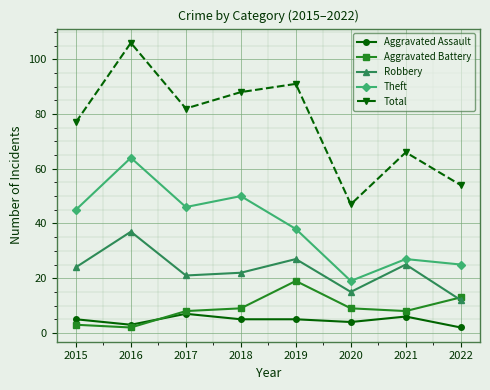

What is the value of the Aggravated Battery point at the 2nd from the left?

2